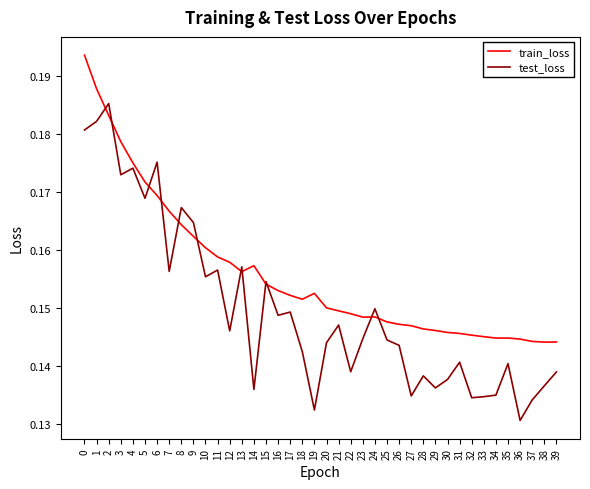

List the series in order of their overall mean, lowest first.

test_loss, train_loss